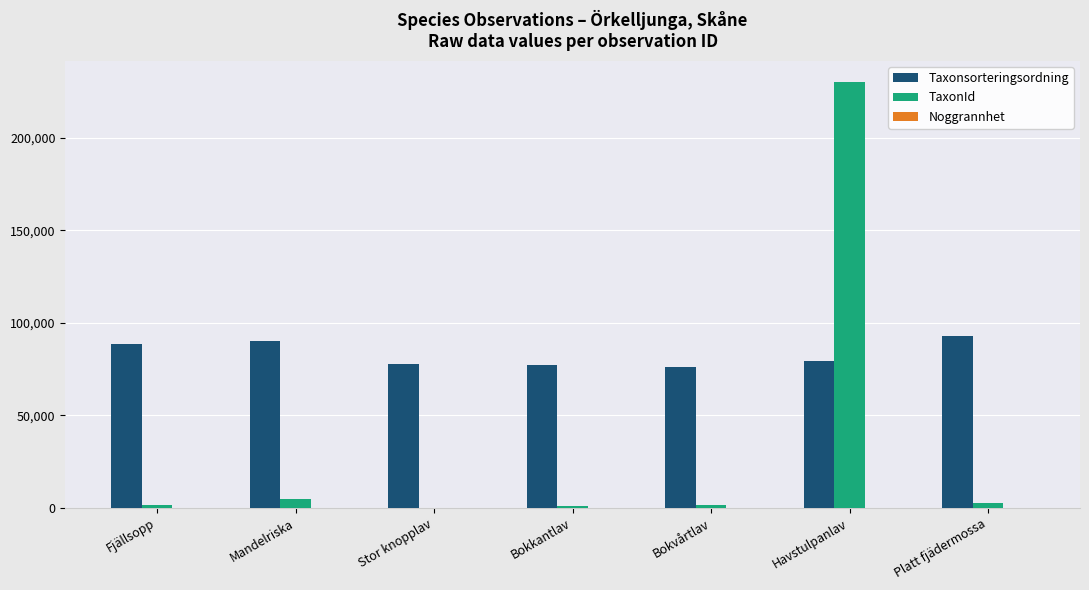

At which label is Taxonsorteringsordning closest to 84527?

Fjällsopp